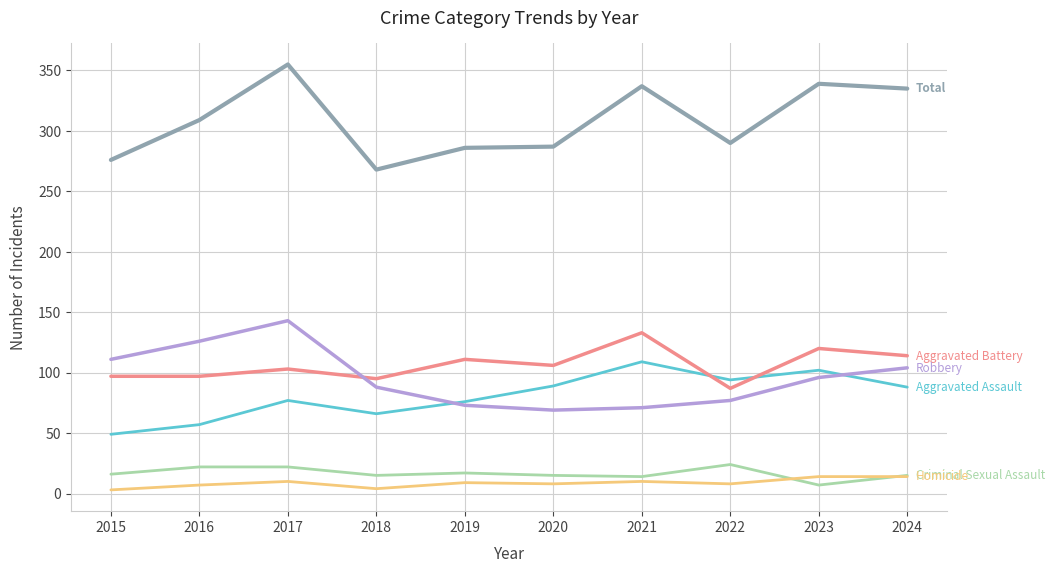

What is the difference between the highest and lowest values at 2017?

345